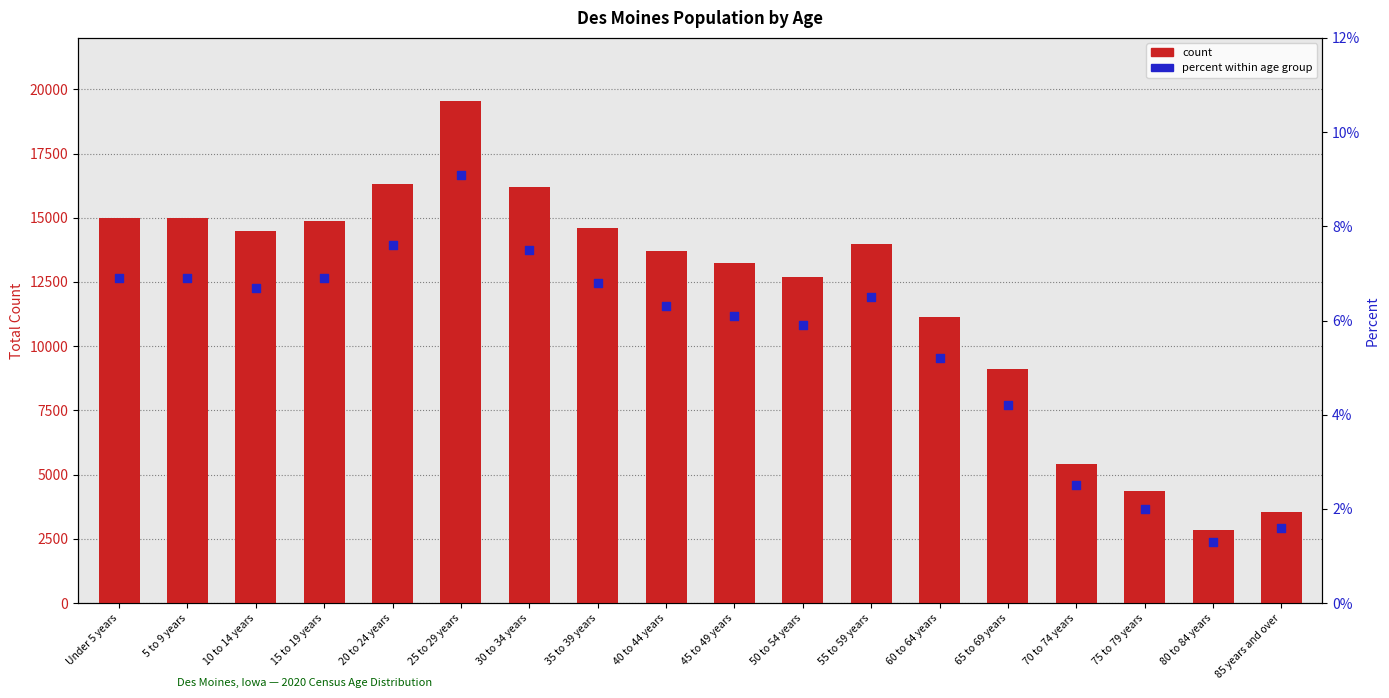

Which series has the widest spread of Y values?

count